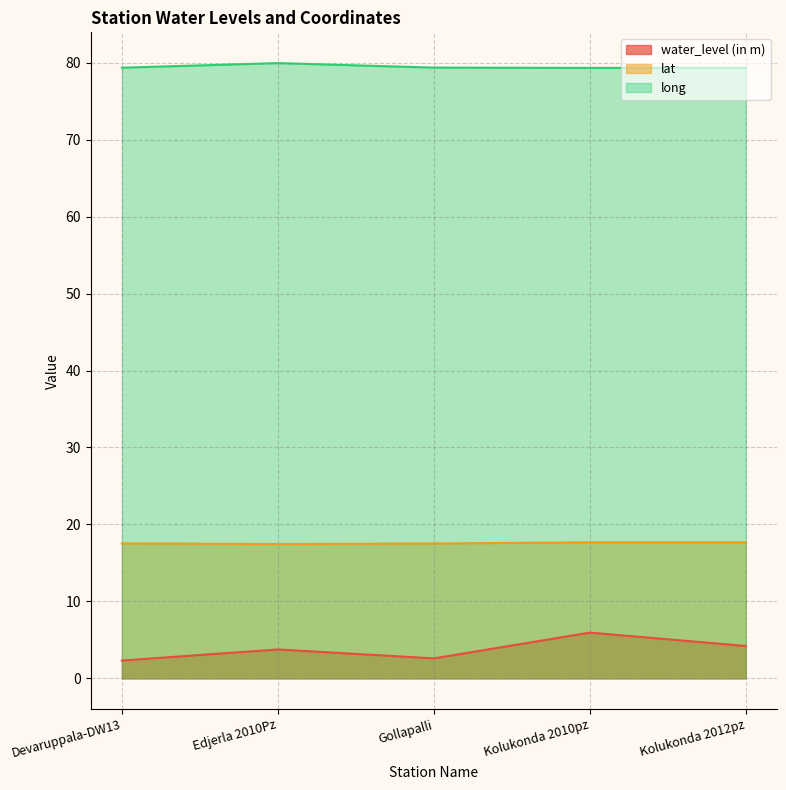

Rank the series by their maximum value, from highest to lowest.

long, lat, water_level (in m)